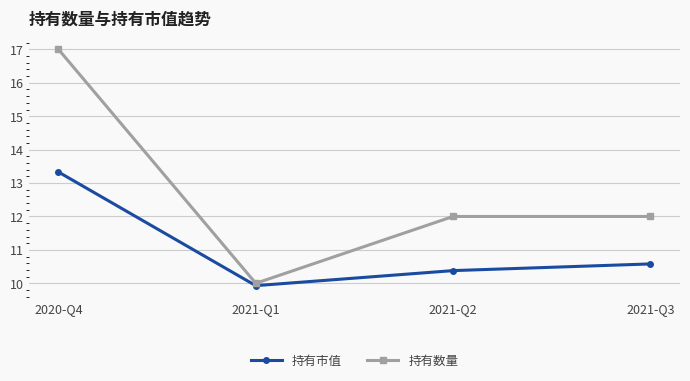

True or false: 持有市值 has more than 0 points higher than both neighbors.

False